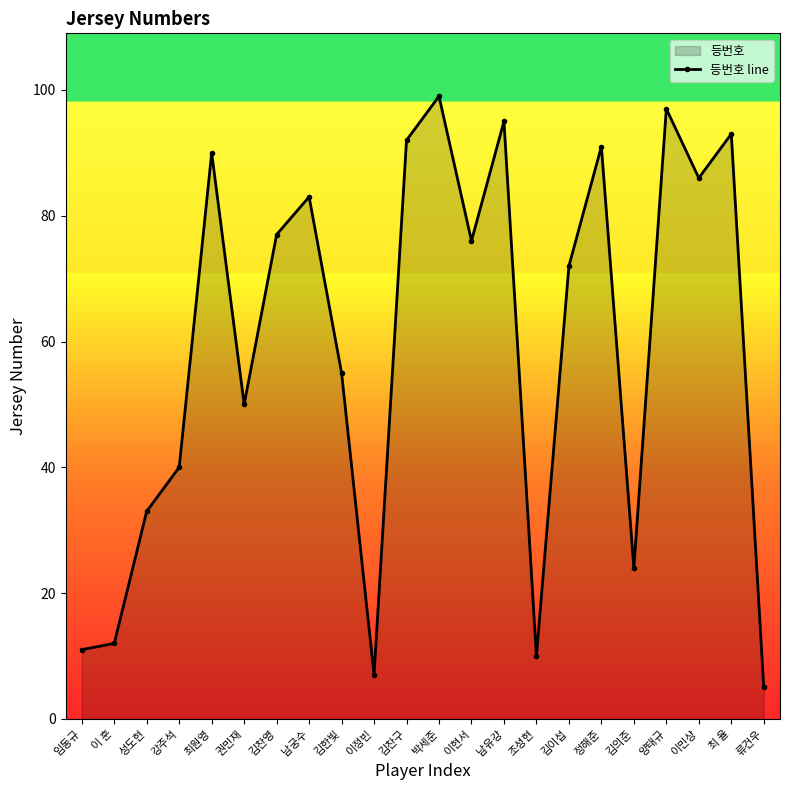

Does the chart display data point markers on the line(s)?

Yes